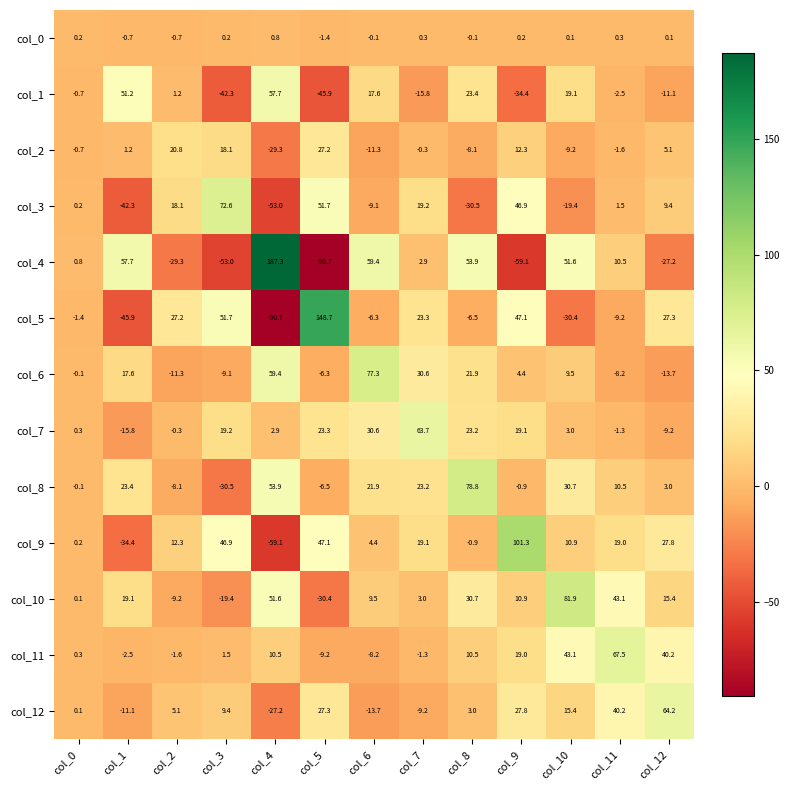

What is the sum of all col_7 values?

158.7